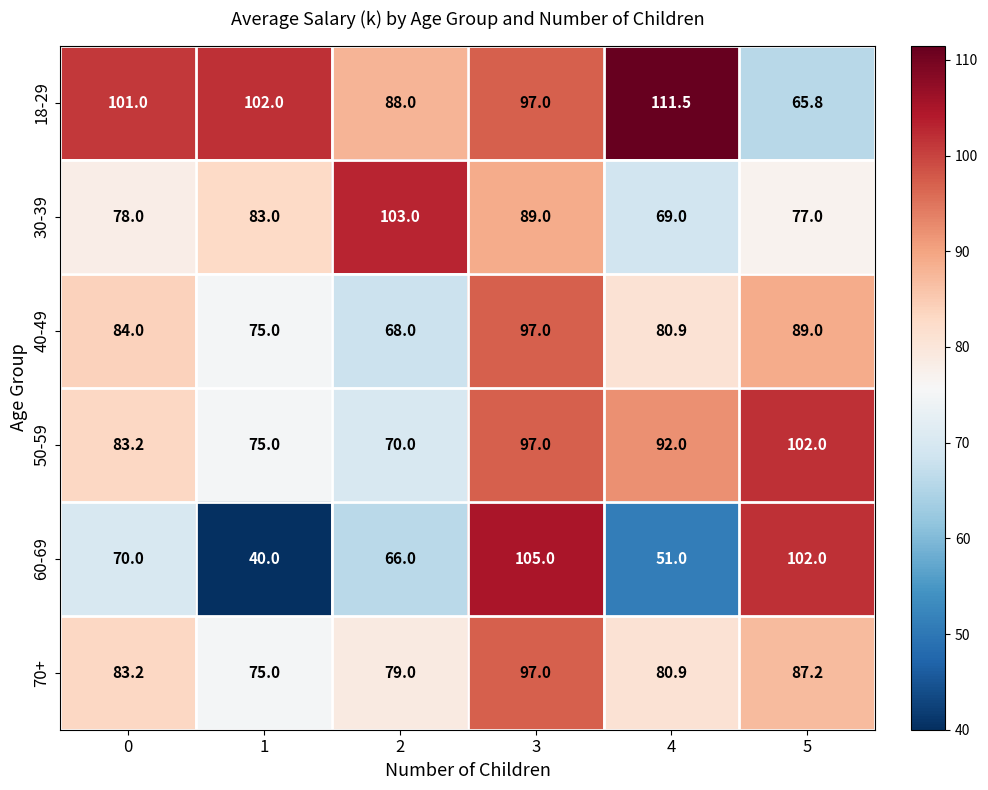

Which series changed the most between 0 and 3?

60-69